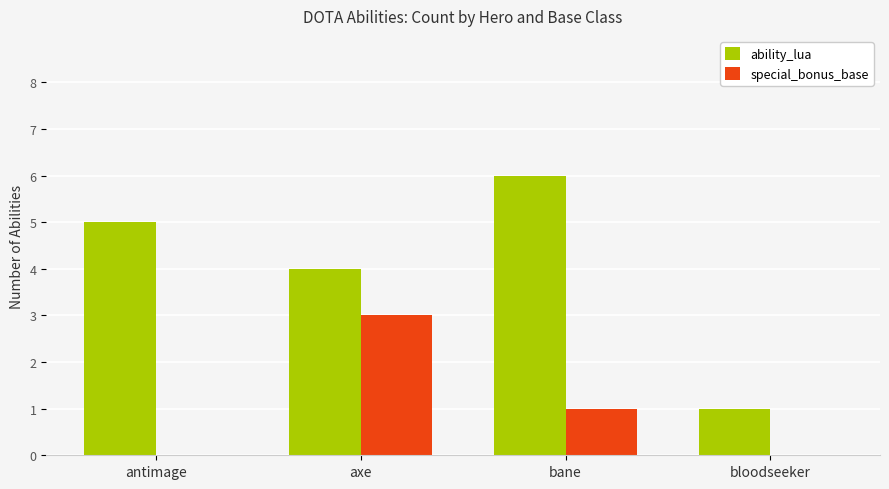

Which series changed the most between bane and bloodseeker?

ability_lua